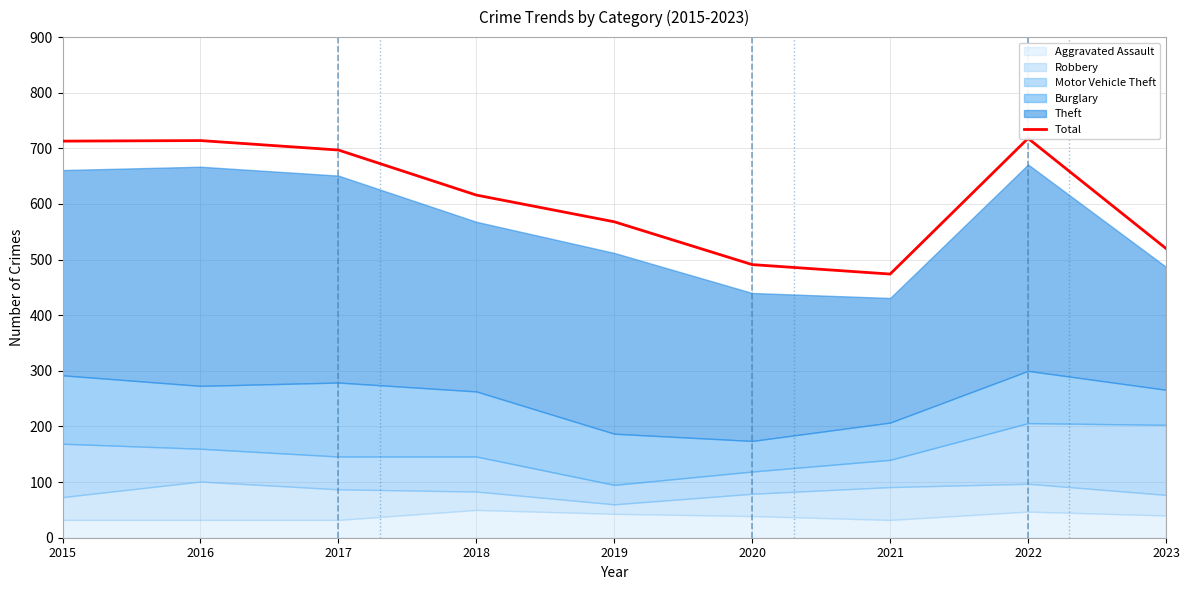

Where is the data nearest to the value 596?

2018